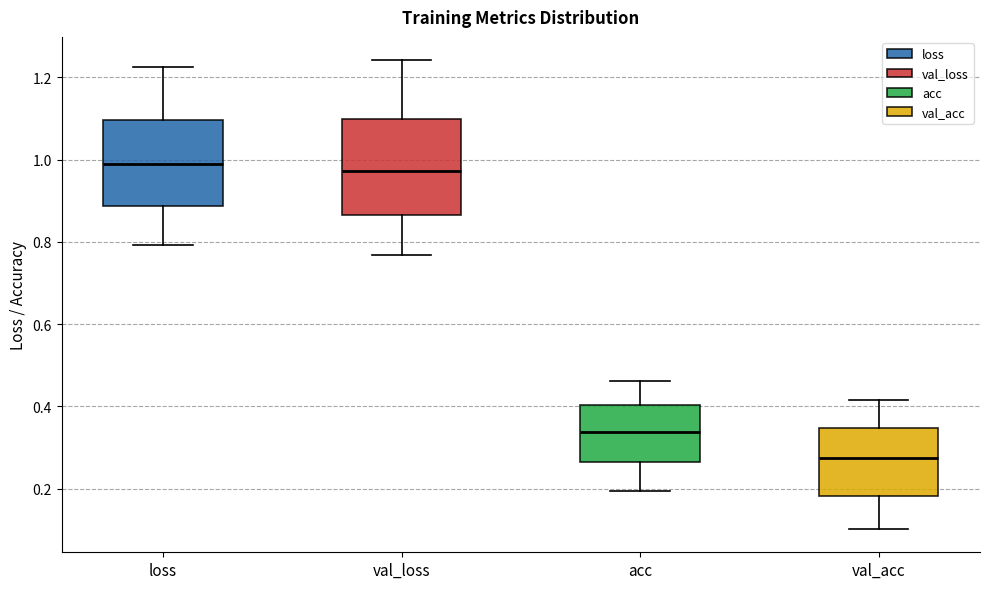

Reading left to right, read every box against the y-axis: the position of its median line, the range the box covers, and the ends of its whiskers. The values are not printed on the chart, so give them approximately, as read against the axis.

loss: median 0.98, box 0.88 to 1.10, whiskers 0.80 to 1.22
val_loss: median 0.98, box 0.86 to 1.10, whiskers 0.76 to 1.24
acc: median 0.34, box 0.26 to 0.40, whiskers 0.20 to 0.46
val_acc: median 0.28, box 0.18 to 0.34, whiskers 0.10 to 0.42